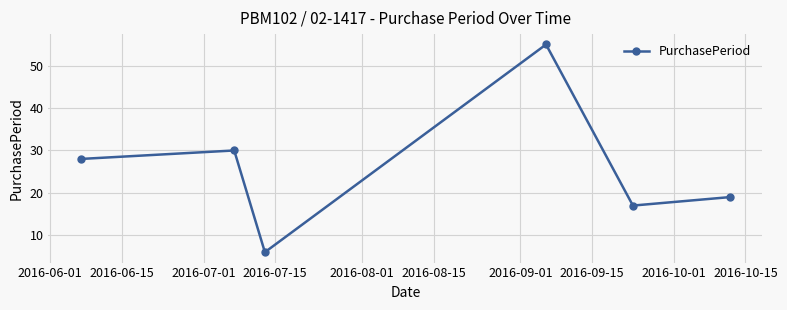

What is the maximum value shown in the chart?

55